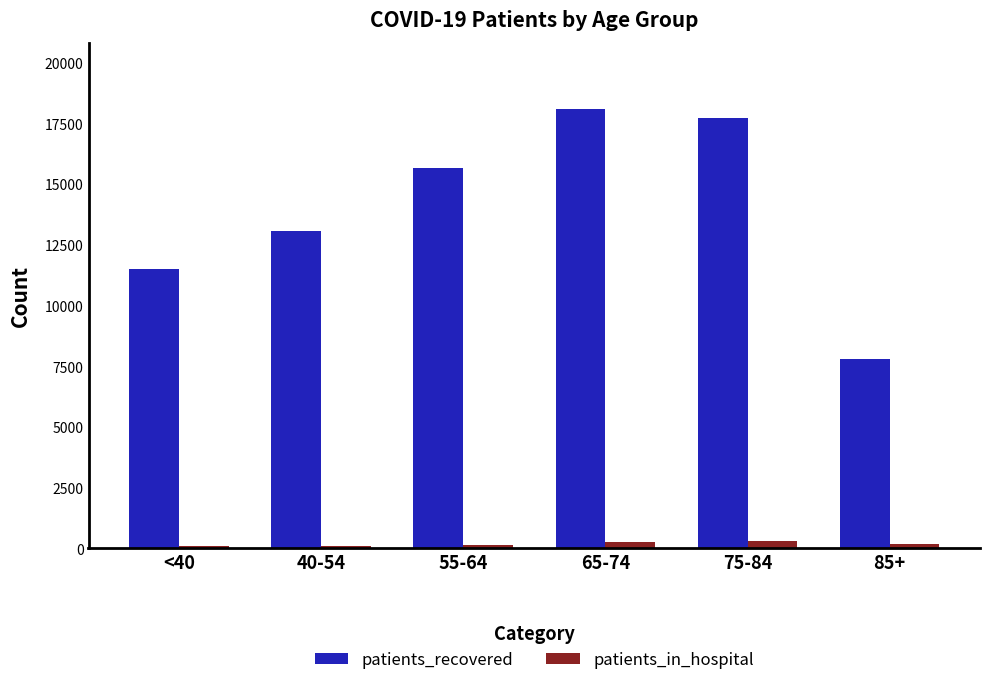

At which label does patients_in_hospital first exceed 197?

65-74